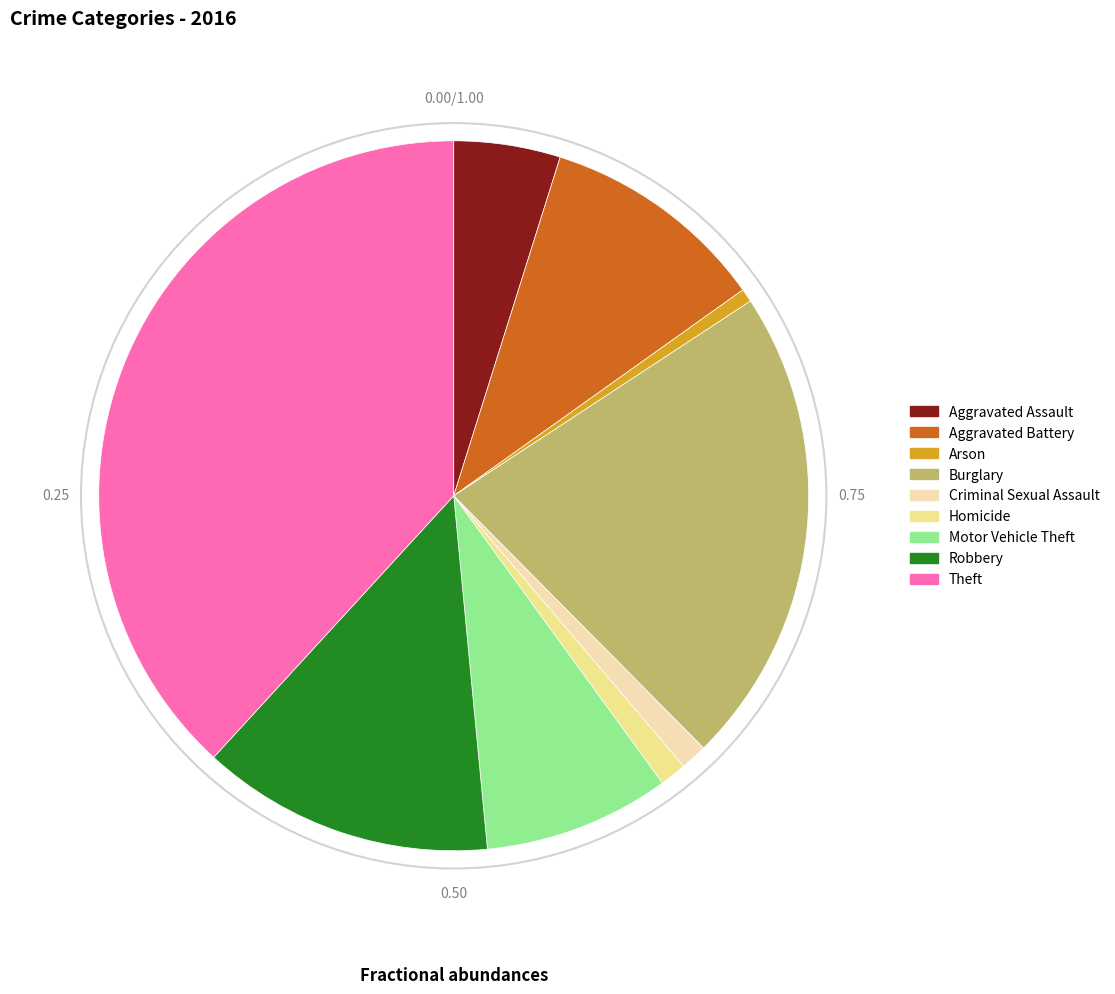

True or false: Motor Vehicle Theft accounts for 1% of the total.

False